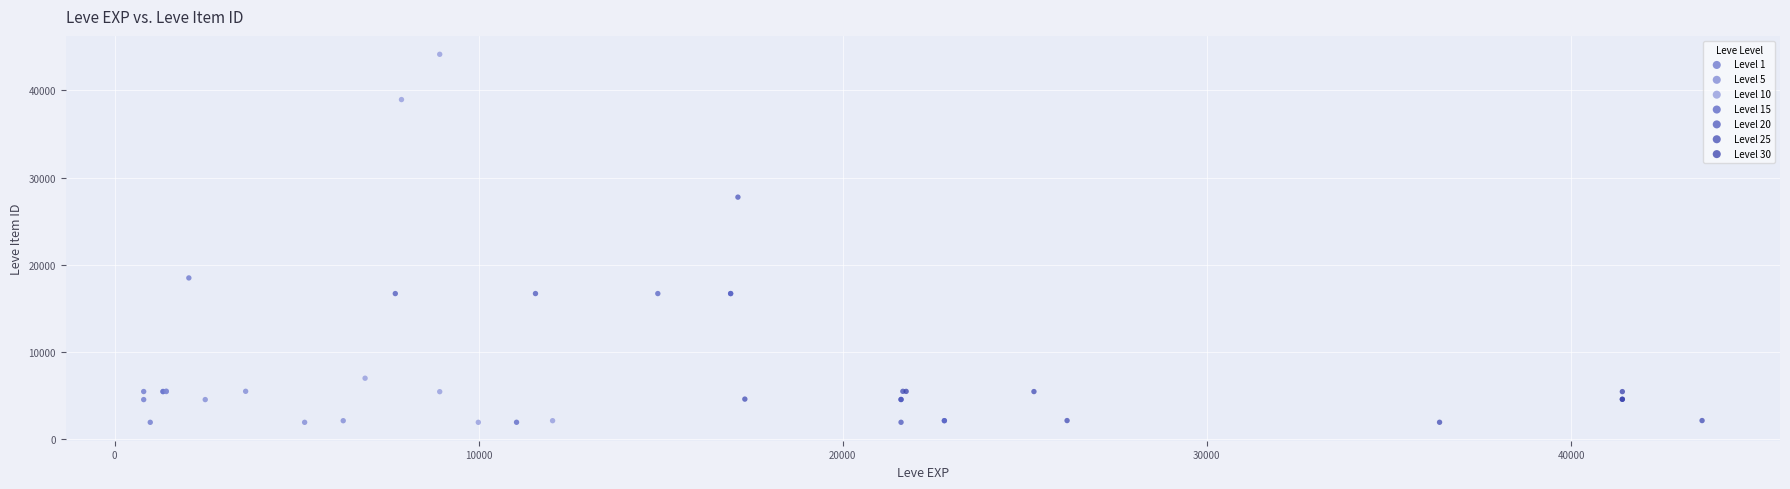

Which series contains the highest Y value?

Level 10